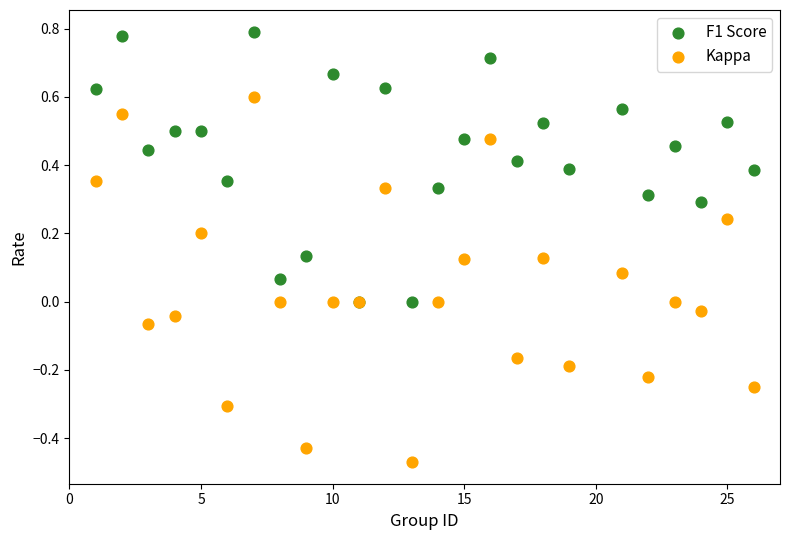

Which series reaches the maximum Y coordinate?

F1 Score